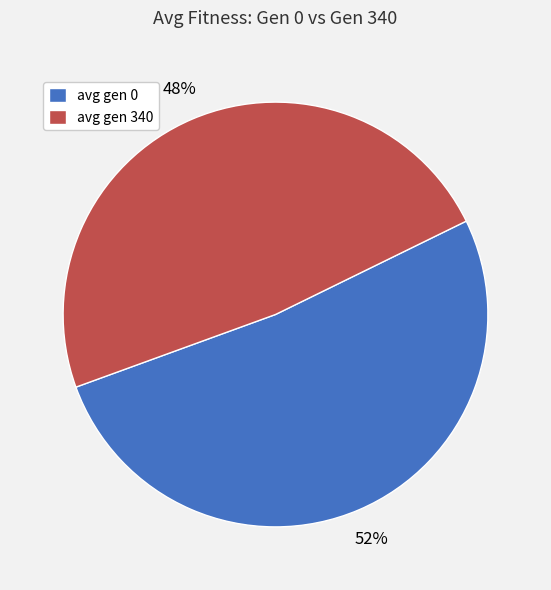

Combined, do avg gen 340 and avg gen 0 account for over 50%?

Yes